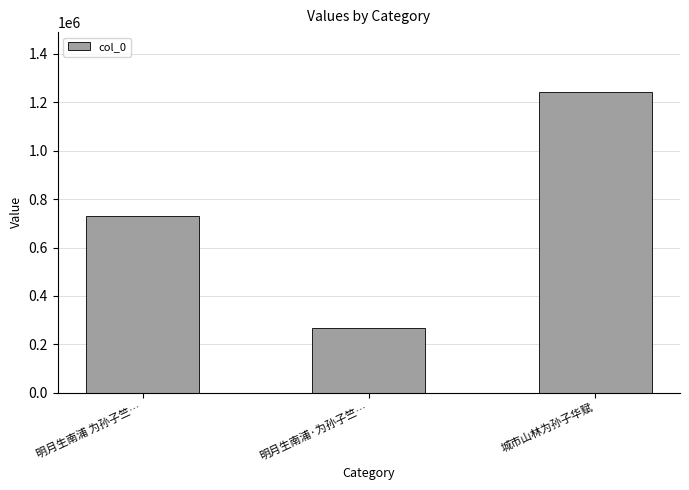

Which category has the lowest value across all series?

明月生南浦·为孙子竺…